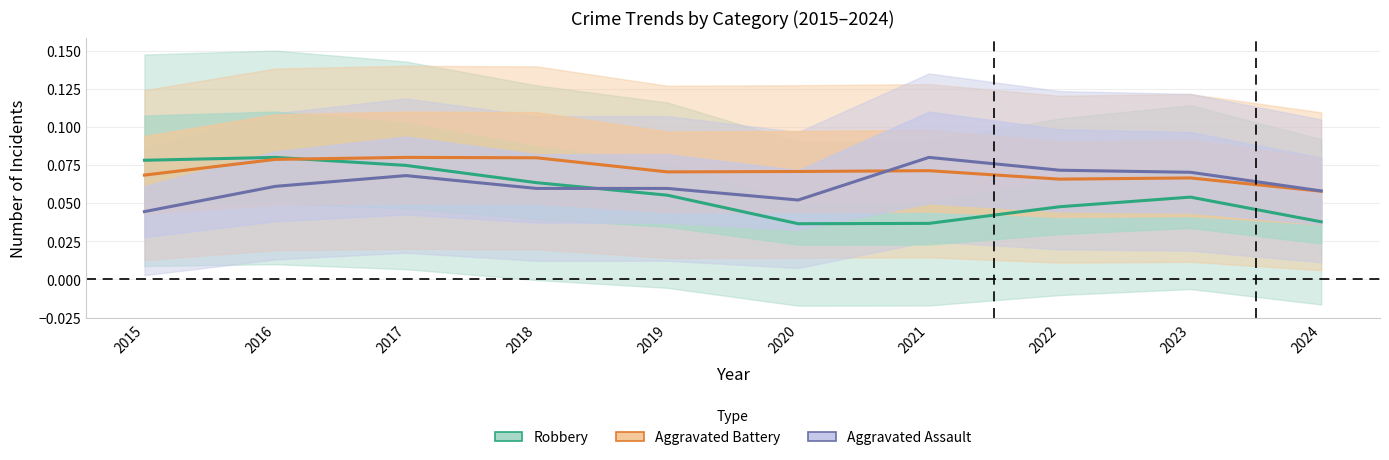

At which category is the sum across all series the highest?

2017